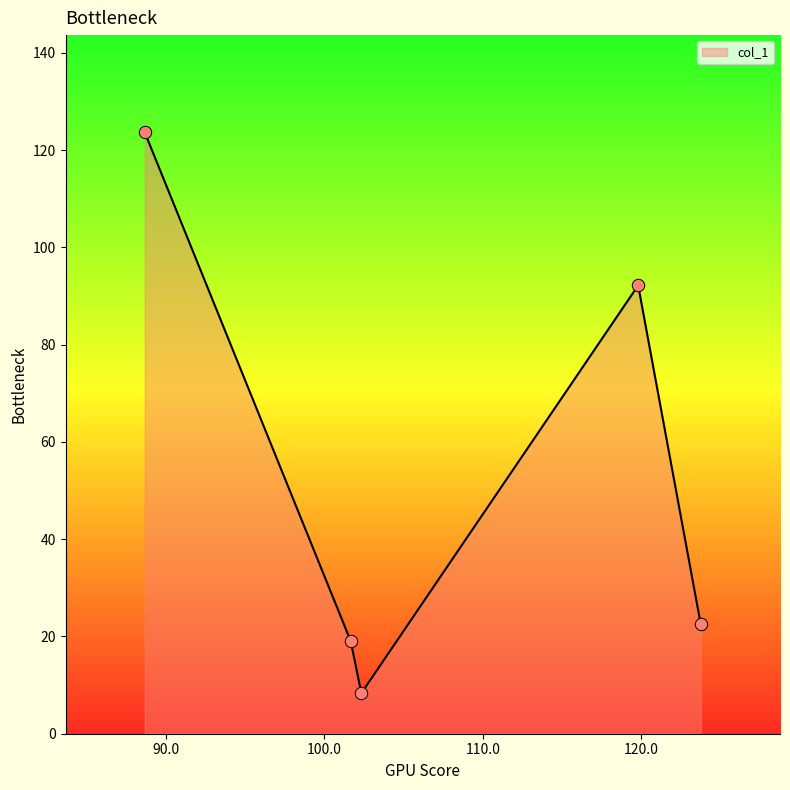

What is the sum of all values?

265.7